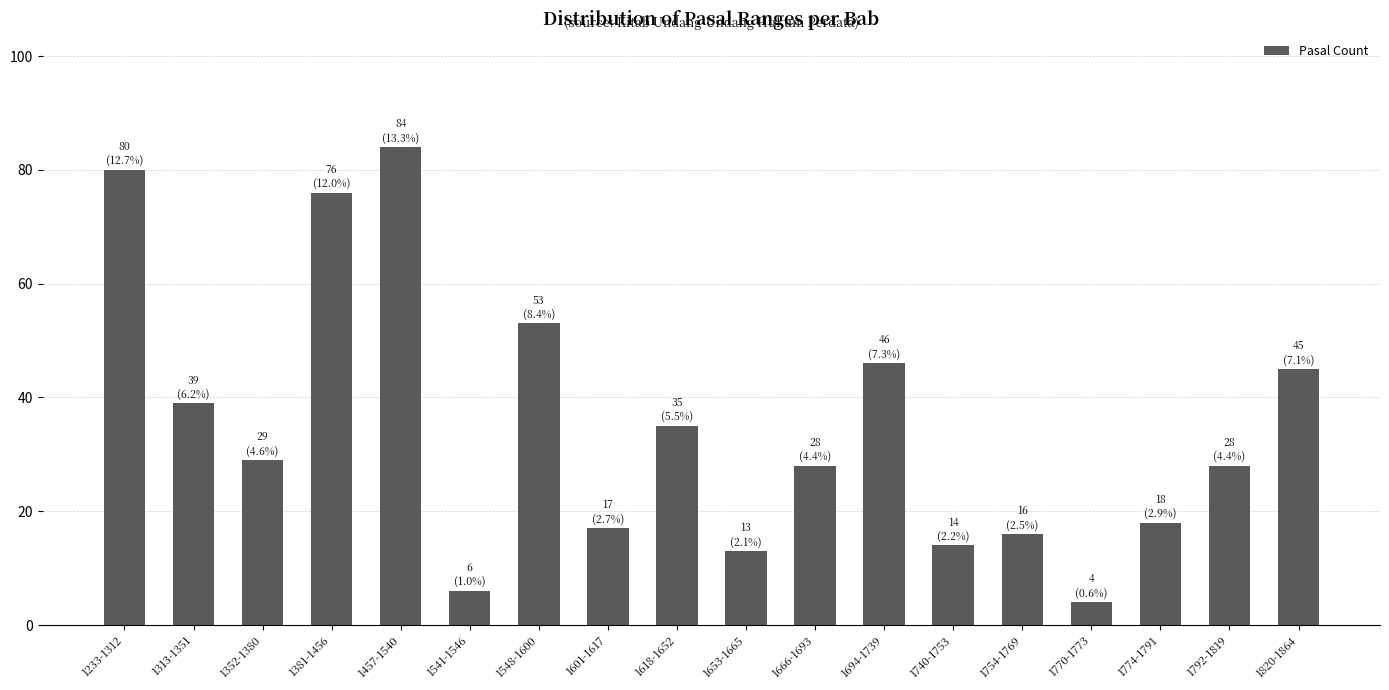

Approximately how many times larger is the value at 1740-1753 compared to 1381-1456?

0.2